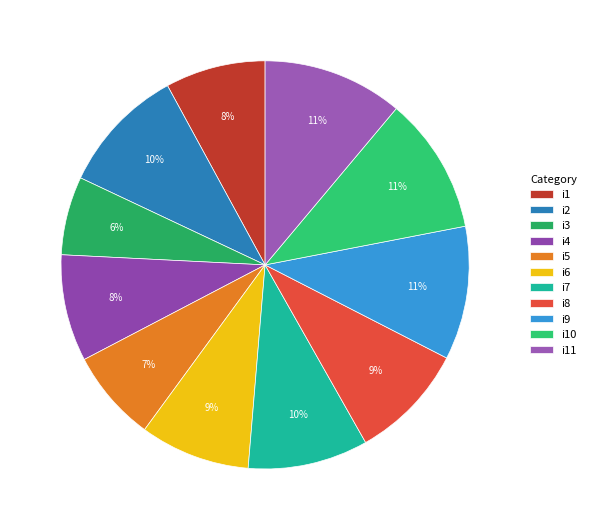

What is the change in value from i9 to i11?

+4